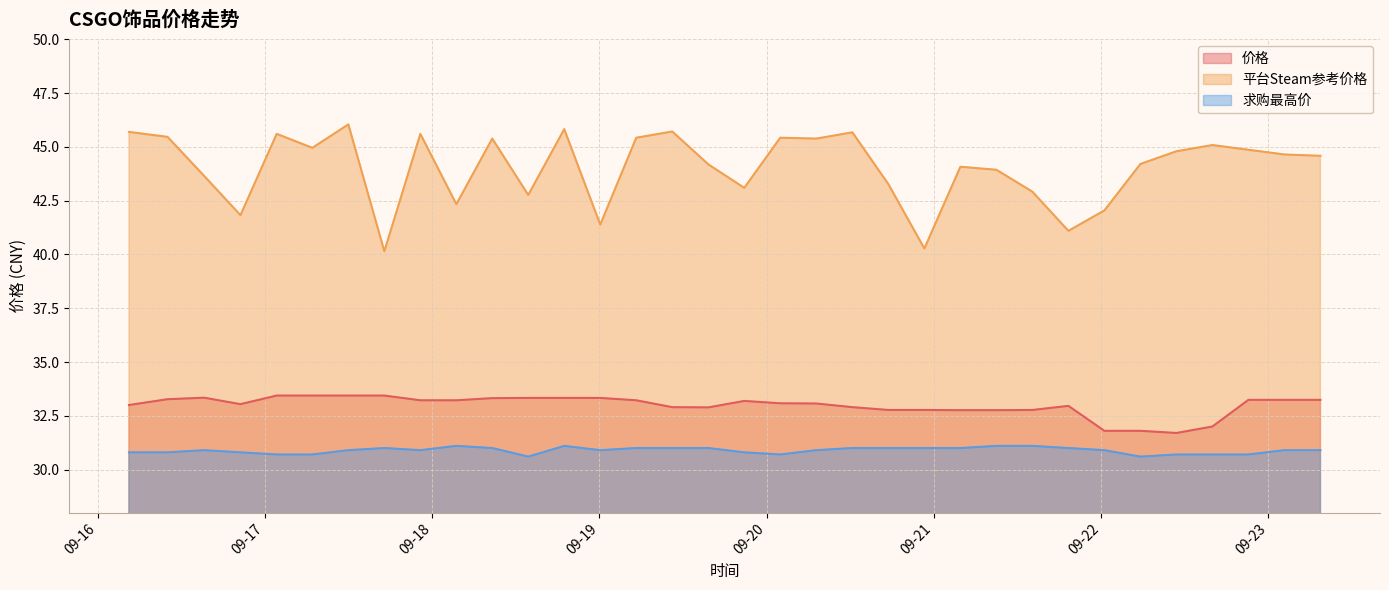

True or false: 价格 and 求购最高价 intersect in this chart.

False